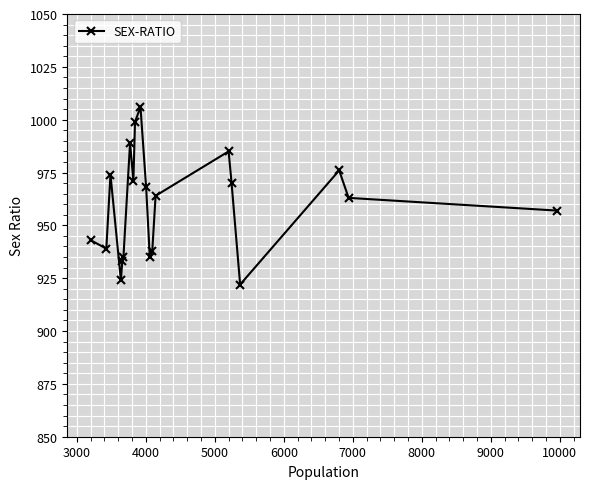

How many lines are shown in the chart?

1